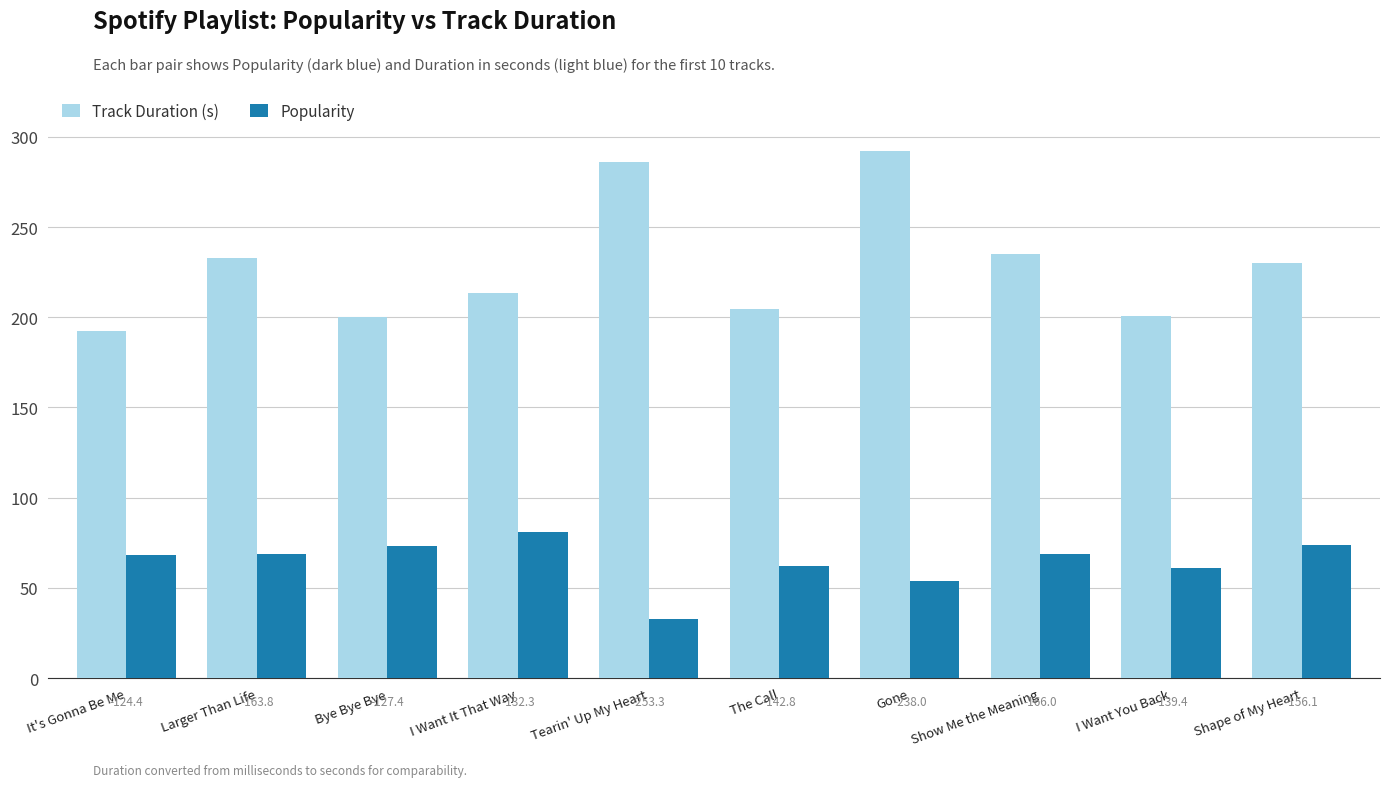

The value of Track Duration (s) at Gone is 117.1. True or false?

False